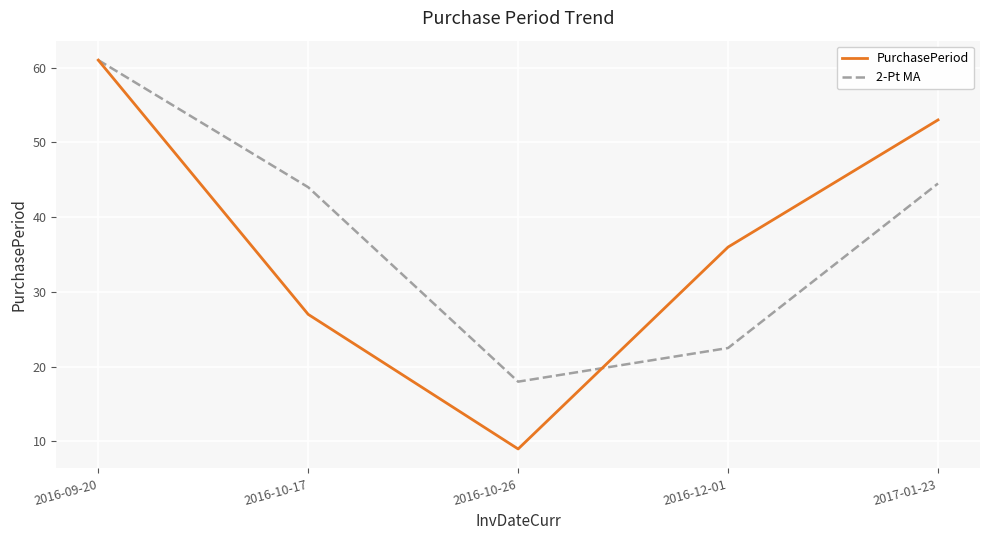

At which category does 2-Pt MA reach its first local valley?

2016-10-26